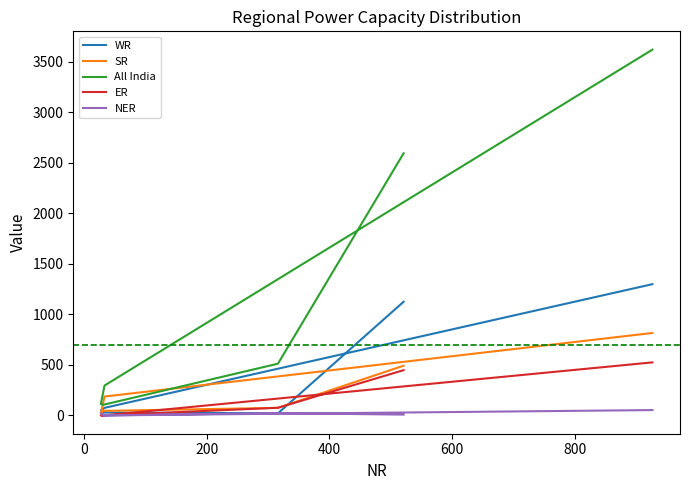

What is the difference between the maximum and minimum values in the SR series?

800